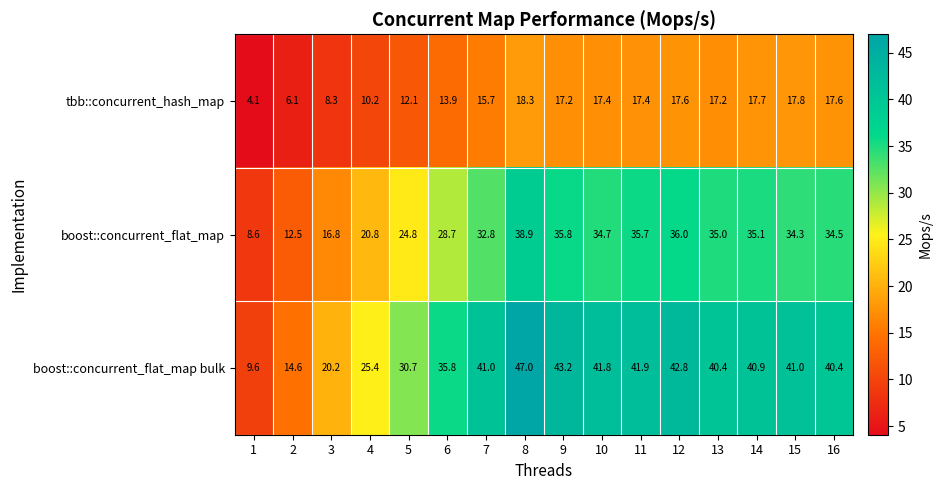

What is the sum of all tbb::concurrent_hash_map values?

228.6